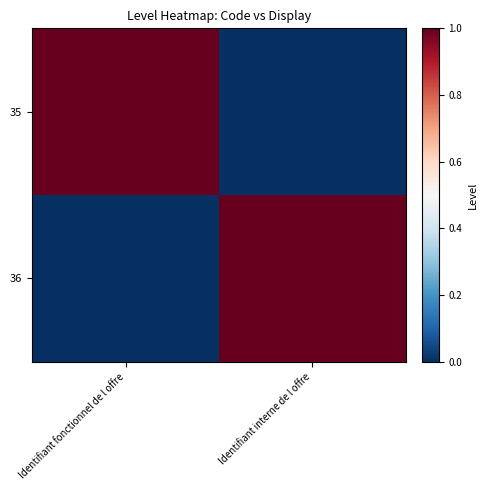

At which category is the sum across all series the highest?

Identifiant fonctionnel de l offre